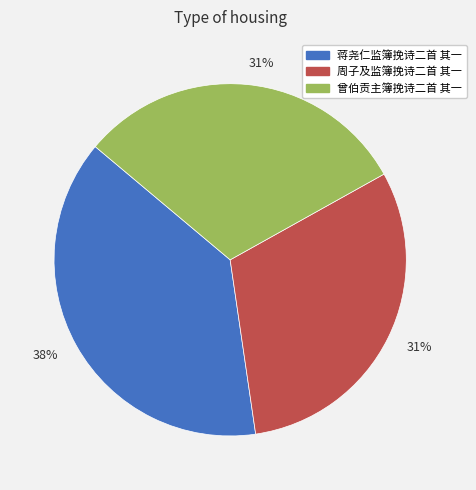

To the nearest percent, what is the average slice percentage?

33%